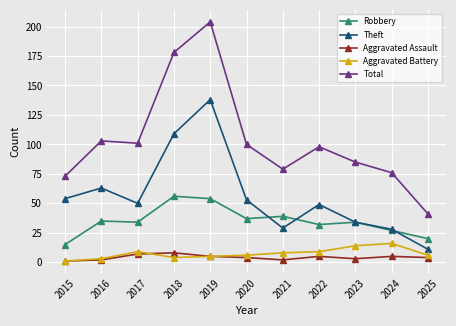

Which category has the lowest value in the Aggravated Battery series?

2015